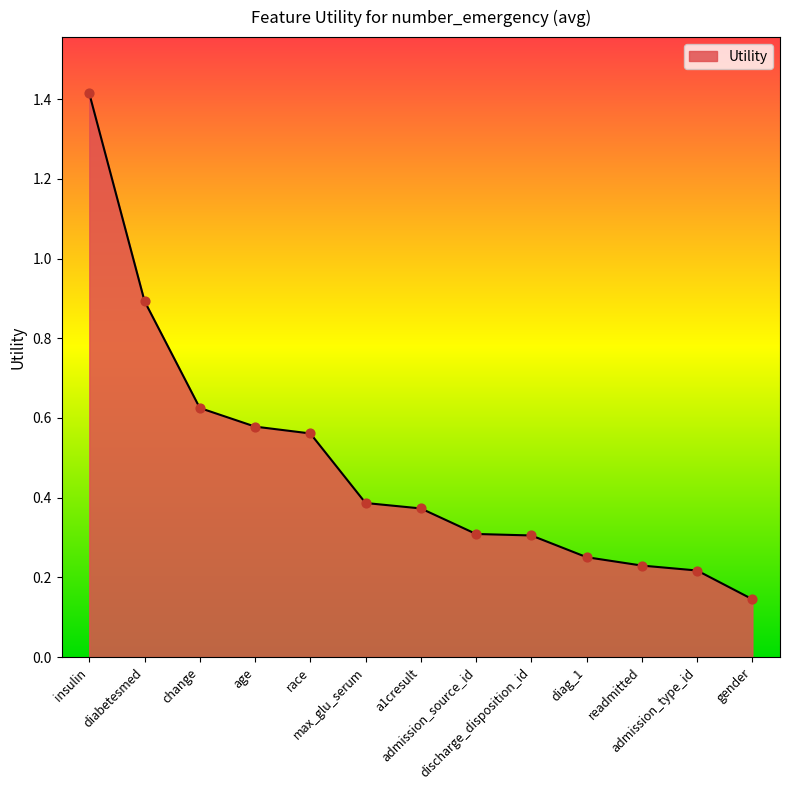

What is the change in value from insulin to race?

-0.9